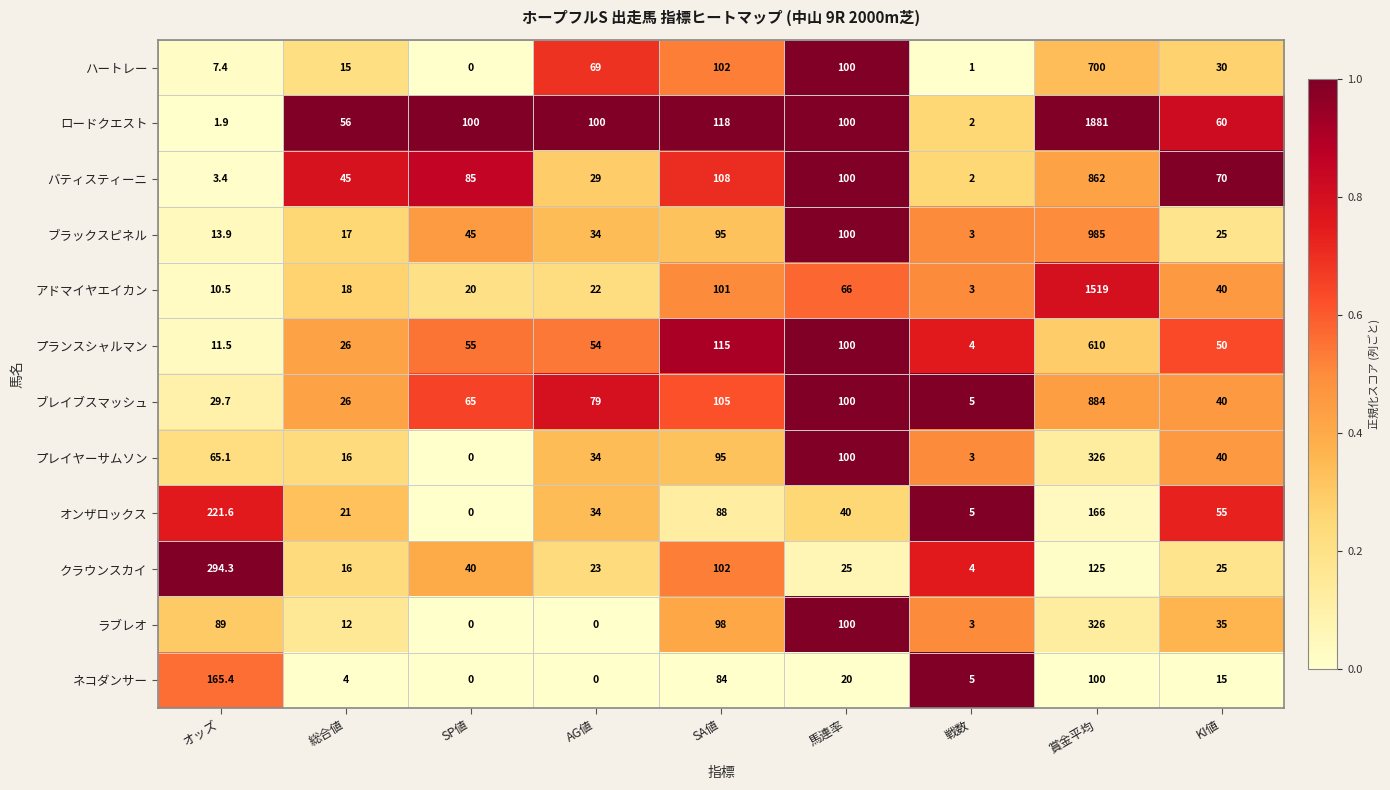

At which label is ブレイブスマッシュ closest to 444?

SA値